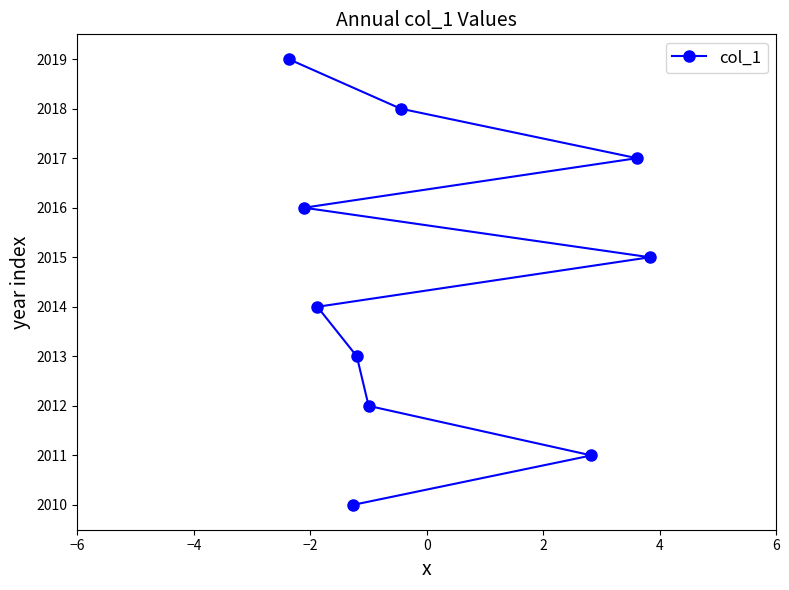

How many lines are shown in the chart?

1